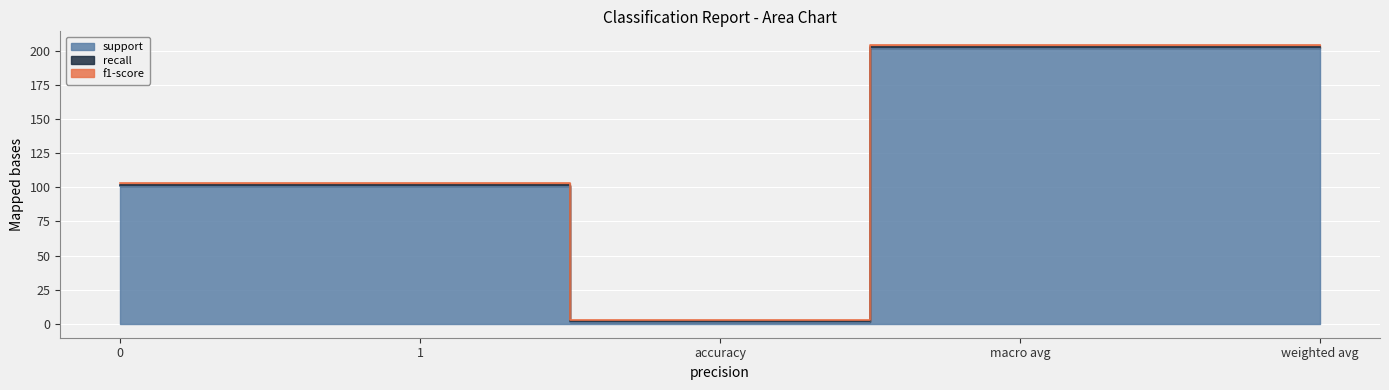

Which series changed the most between accuracy and macro avg?

support